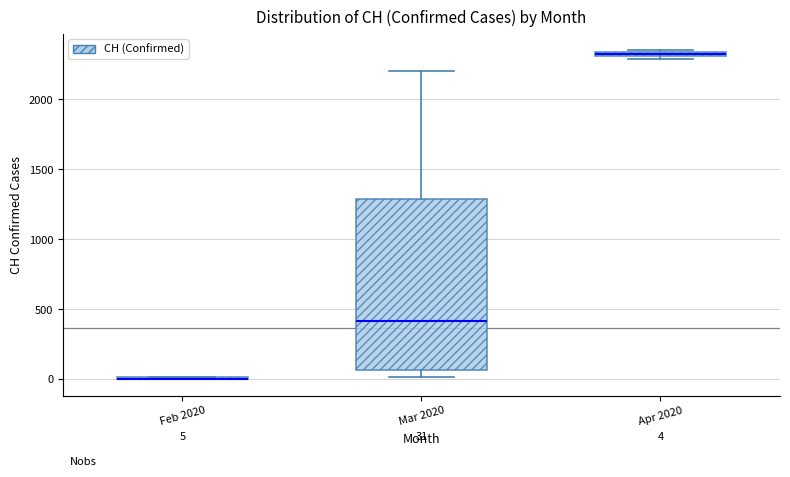

Which box is the tallest, from its lower edge to its upper edge?

Mar 2020